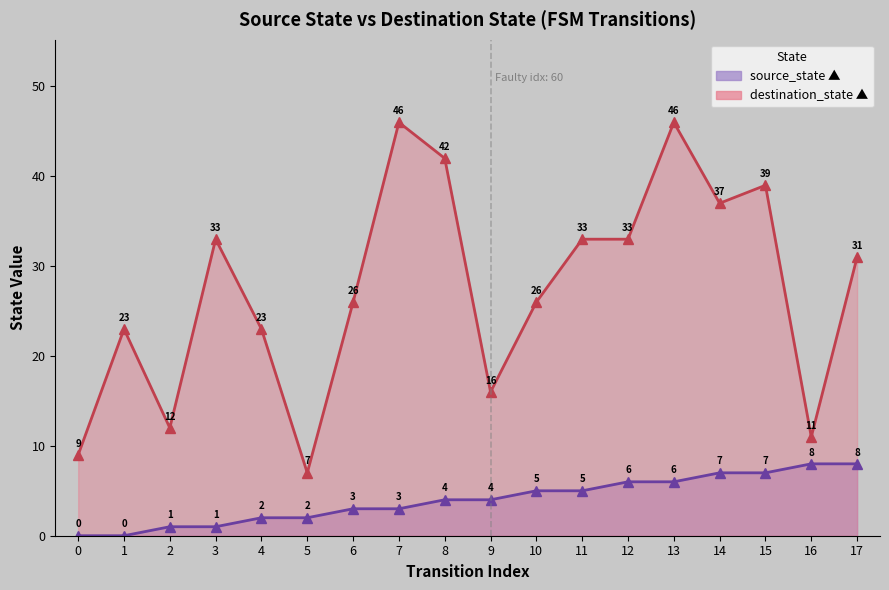

Which series changed the most between 0 and 6?

destination_state